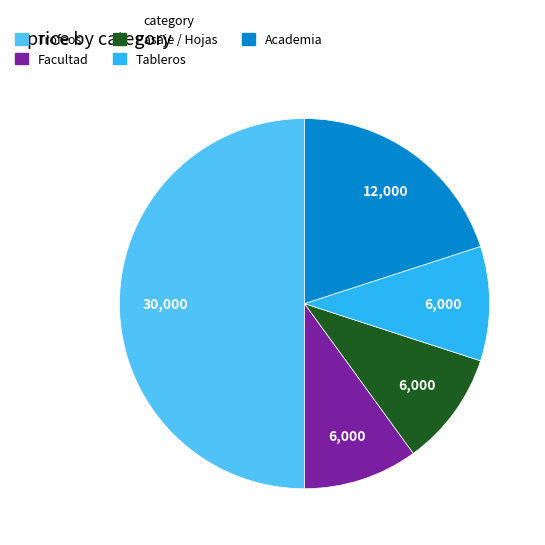

The Academia slice represents 32% of the pie. True or false?

False